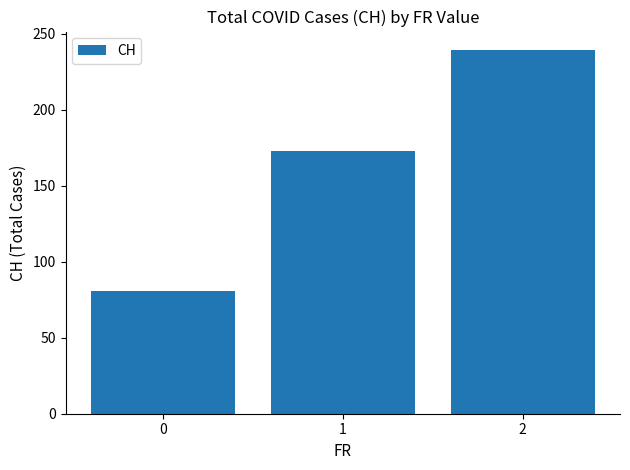

Rank the categories by value from highest to lowest.

2, 1, 0